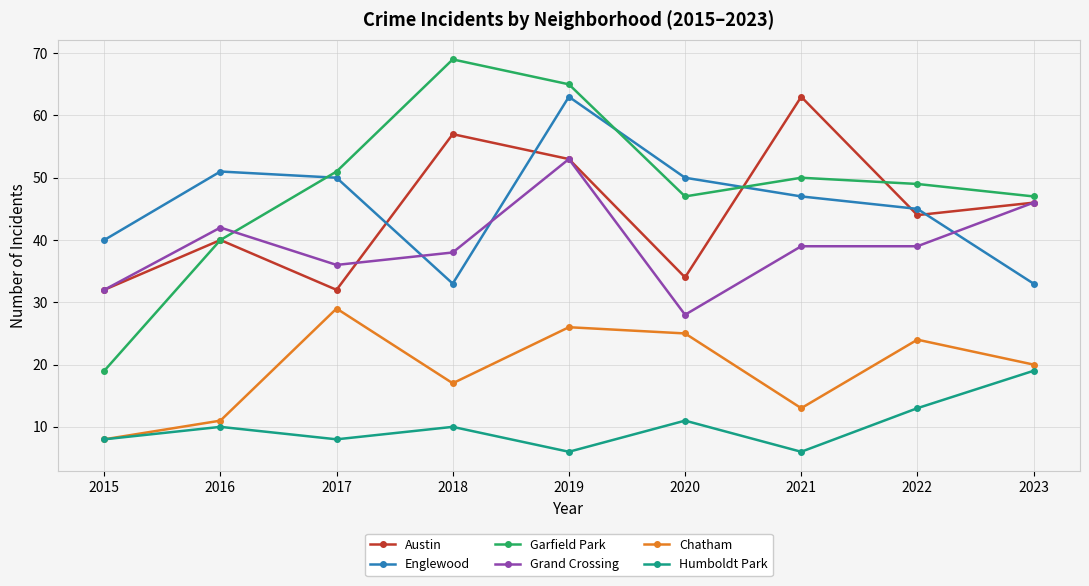

What is the difference between the highest and lowest values at 2019?

59